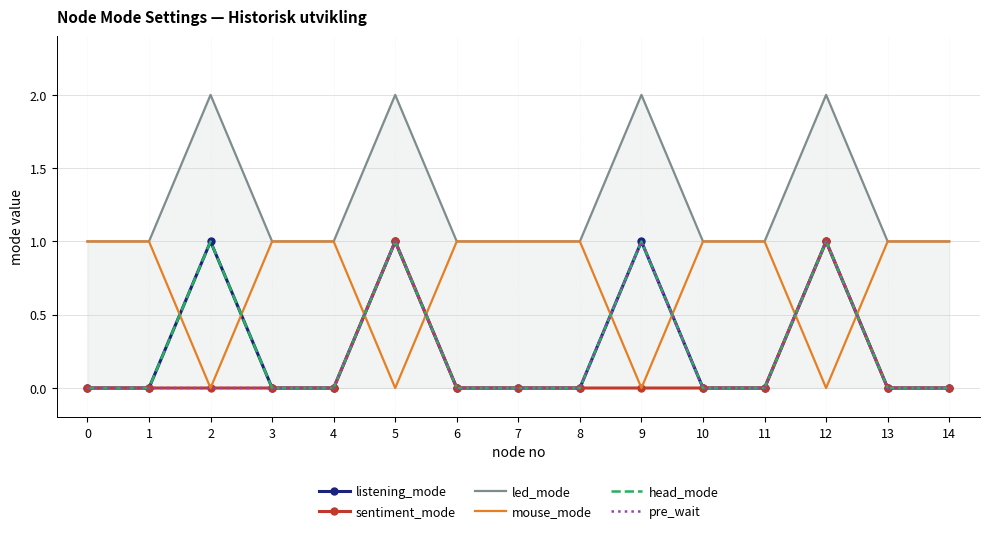

Which series has the largest total across all categories?

led_mode